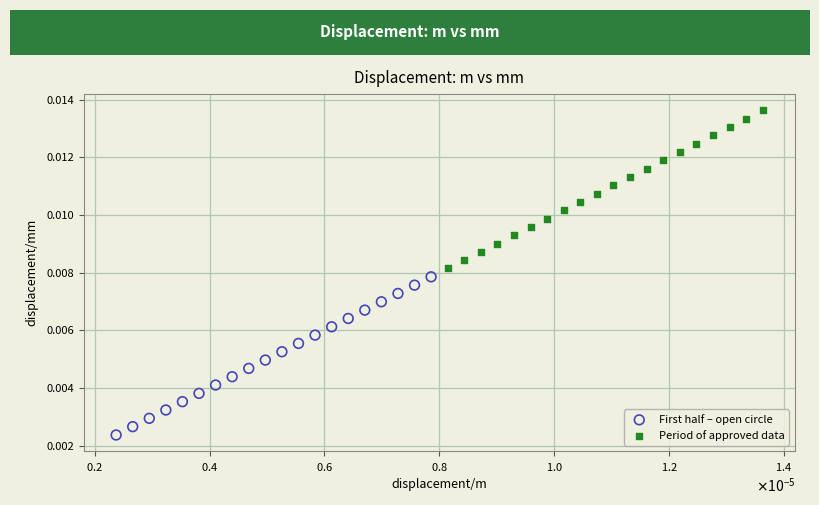

Which series reaches the minimum Y coordinate?

First half – open circle